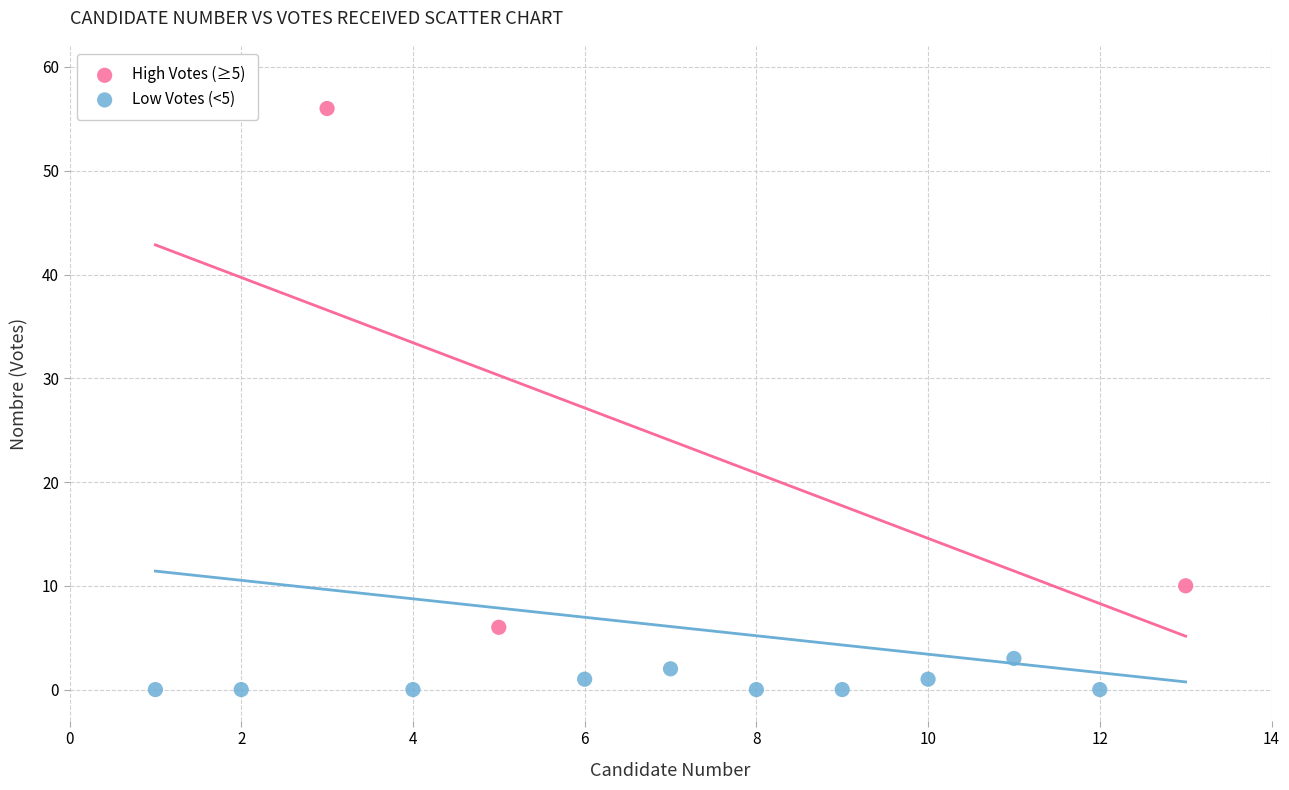

Which series reaches the minimum Y coordinate?

Low Votes (<5)